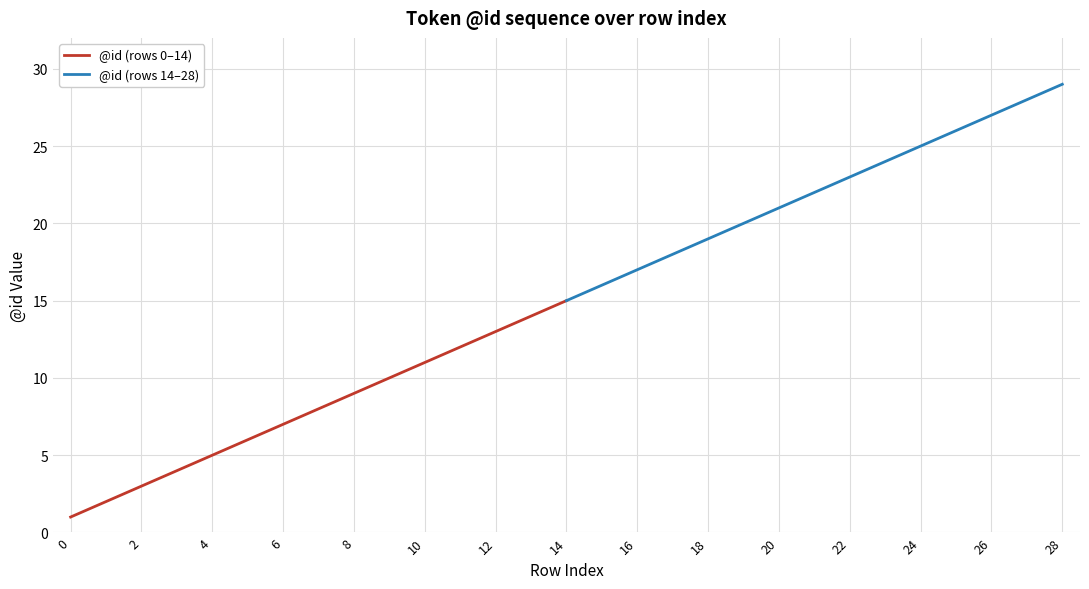

Is it true that @id (rows 0–14) equals 3 at 10?

False